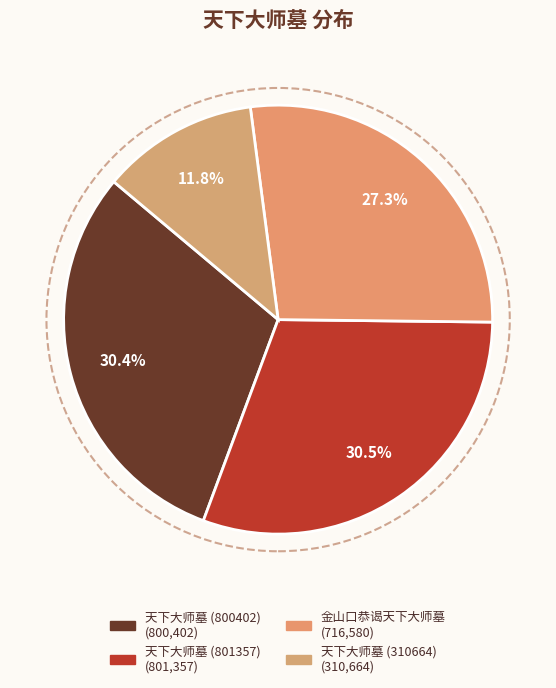

Is 天下大师墓 (310664) the majority of the pie?

No